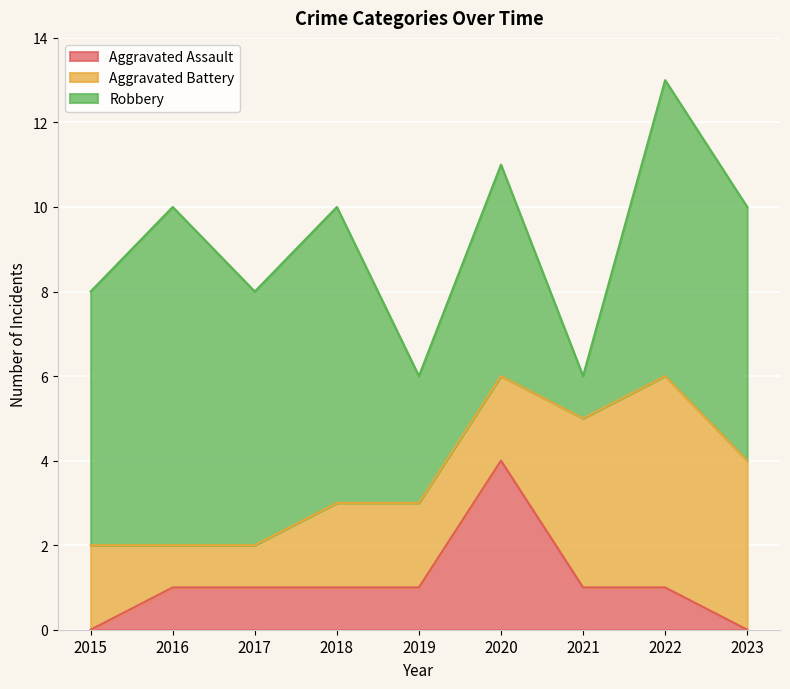

At how many categories does at least one series exceed 0?

9